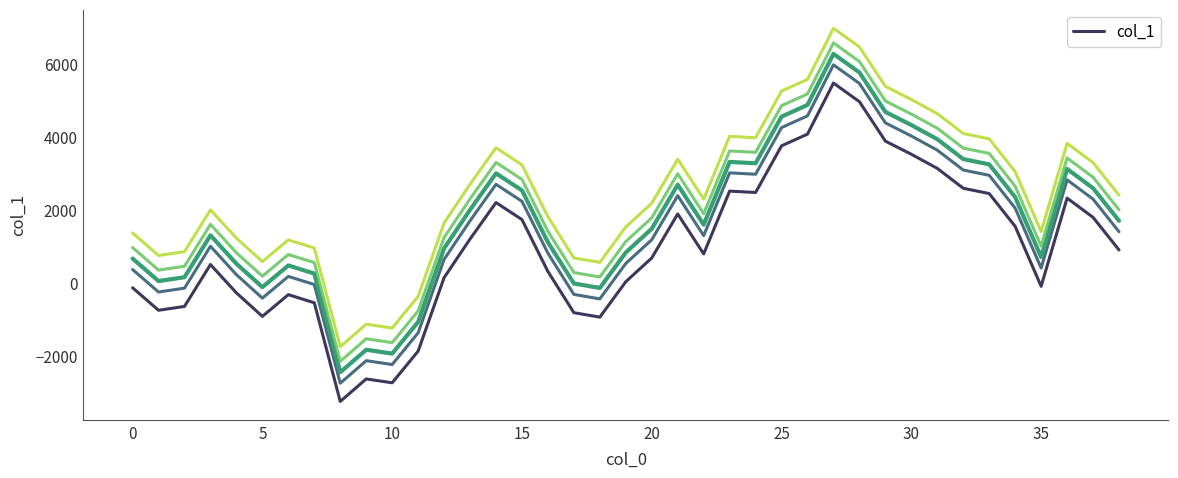

Is this an area chart (filled region under the line)?

No